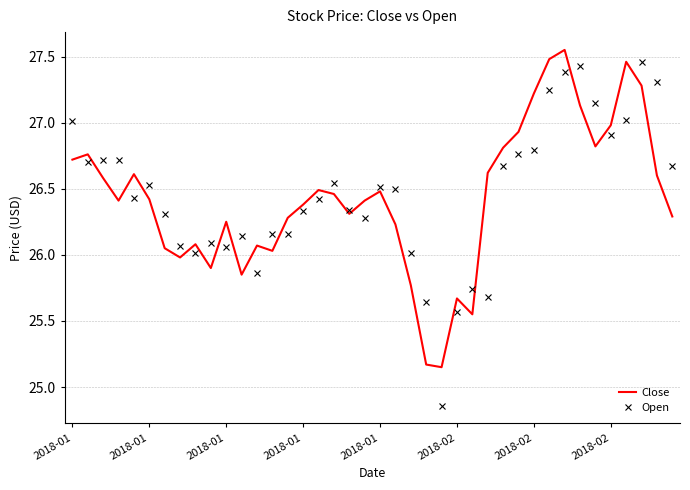

What are all the series names shown in the legend?

Close, Open